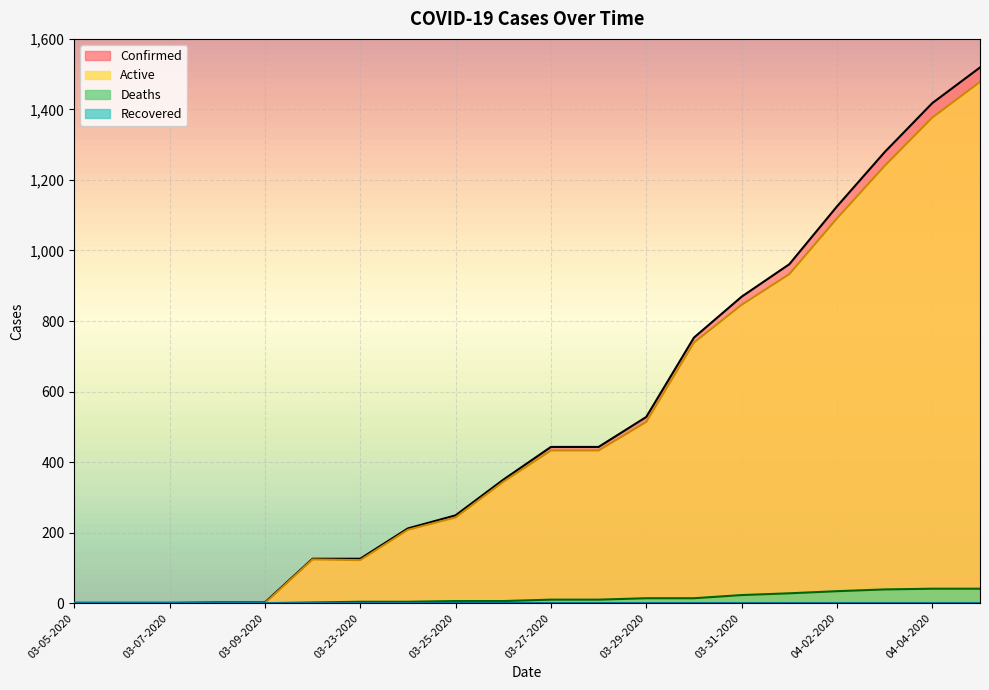

True or false: Confirmed and Active intersect in this chart.

False